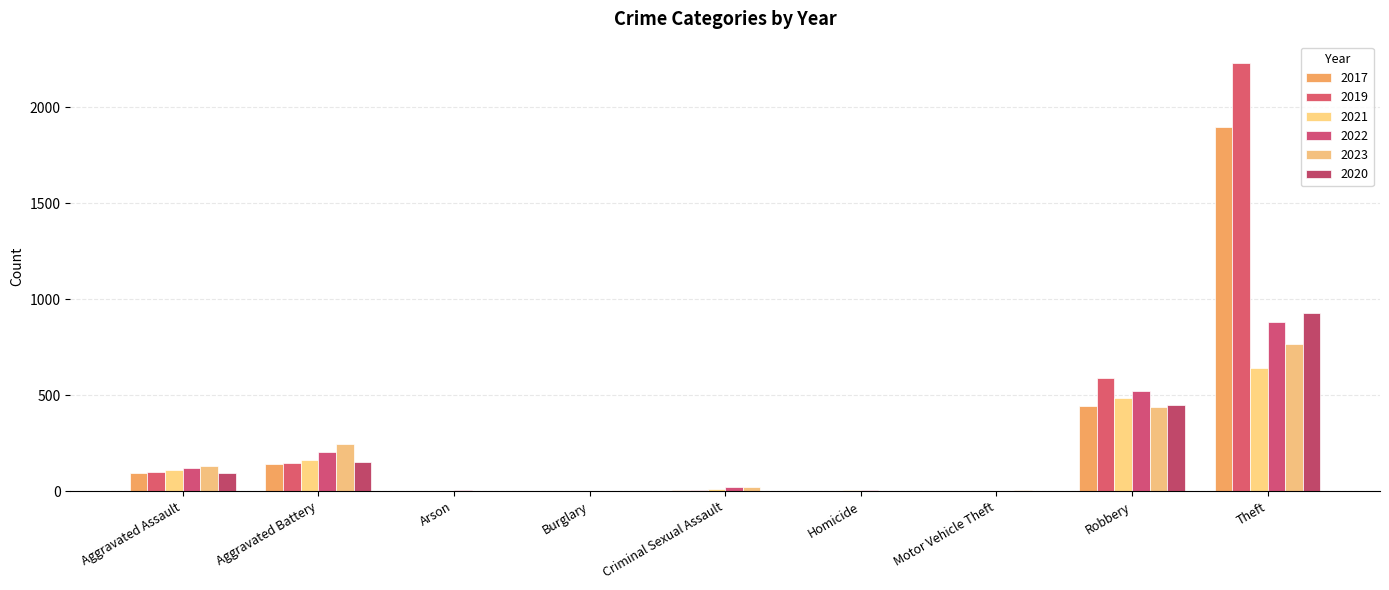

Between Aggravated Assault and Aggravated Battery, which series saw the biggest shift?

2023